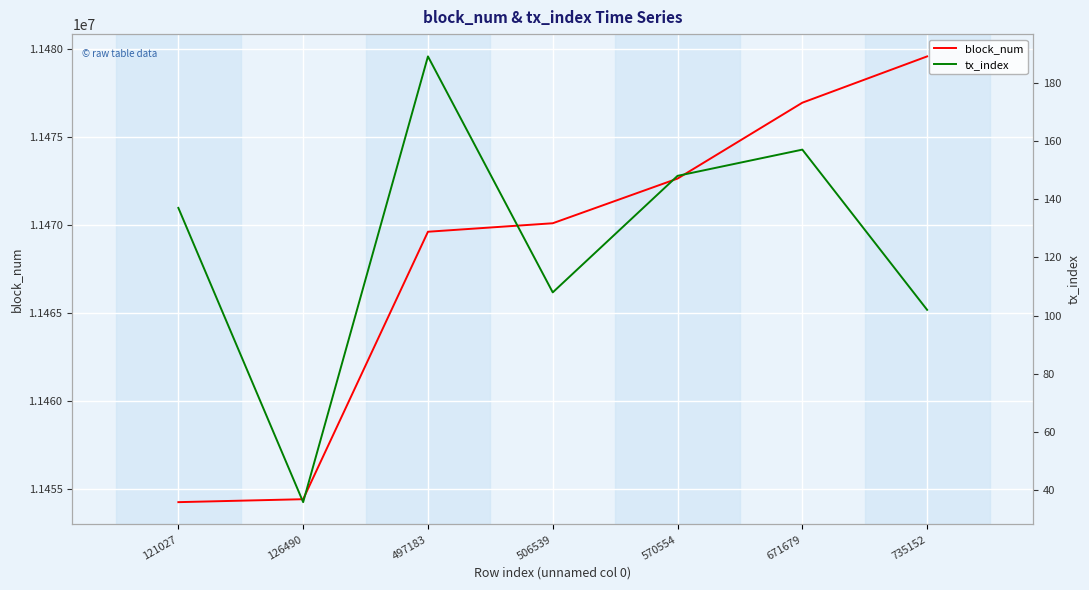

What are all the series names shown in the legend?

block_num, tx_index